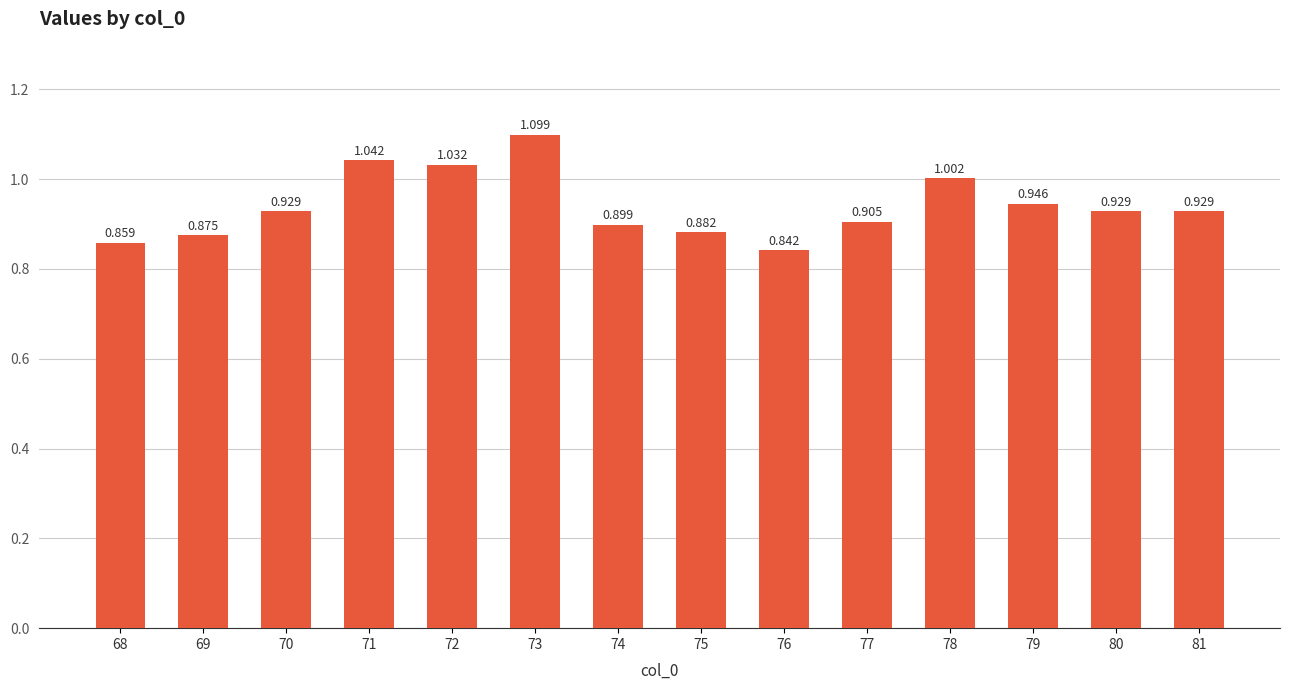

Count the number of data series in this chart.

1